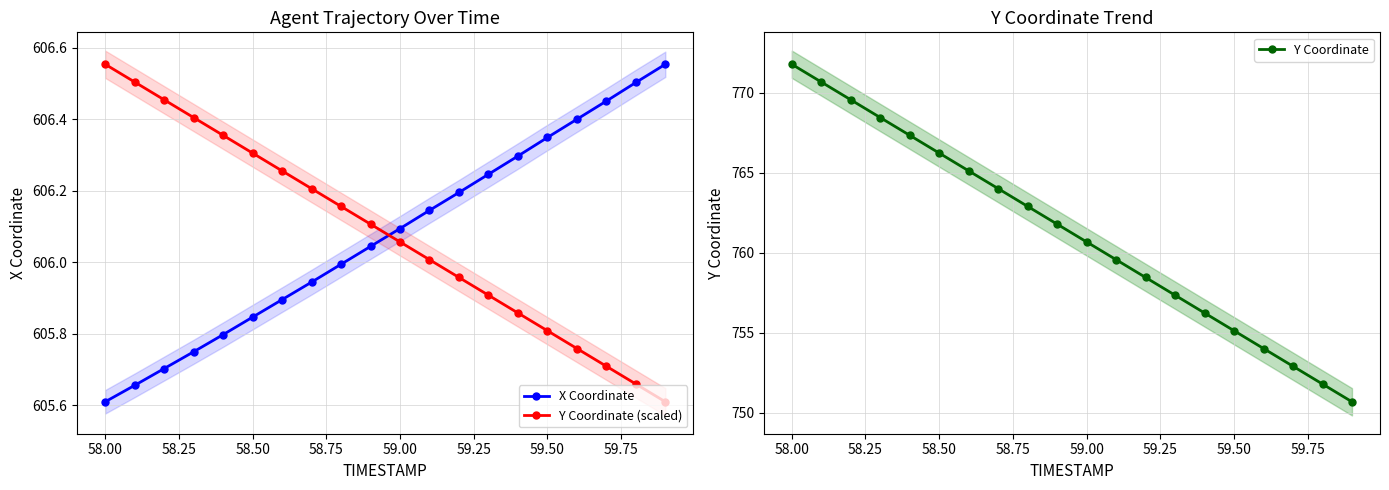

How many times do X Coordinate and Y Coordinate (scaled) cross each other?

1